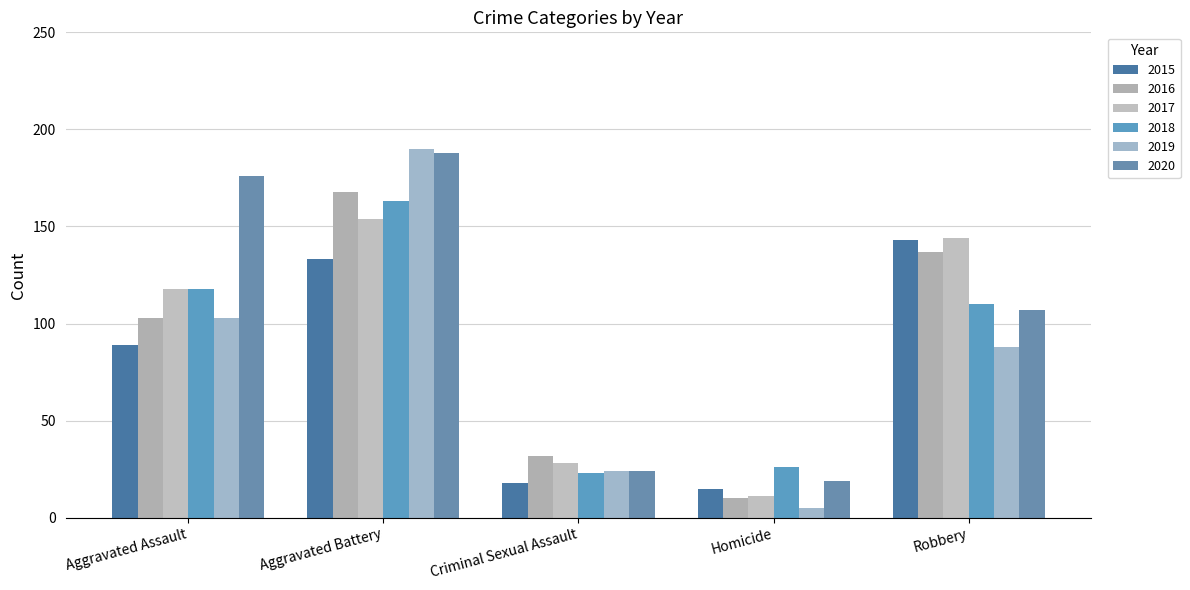

Reading left to right, list all the values displayed in this chart.

2015: 89	133	18	15	143
2016: 103	168	32	10	137
2017: 118	154	28	11	144
2018: 118	163	23	26	110
2019: 103	190	24	5	88
2020: 176	188	24	19	107